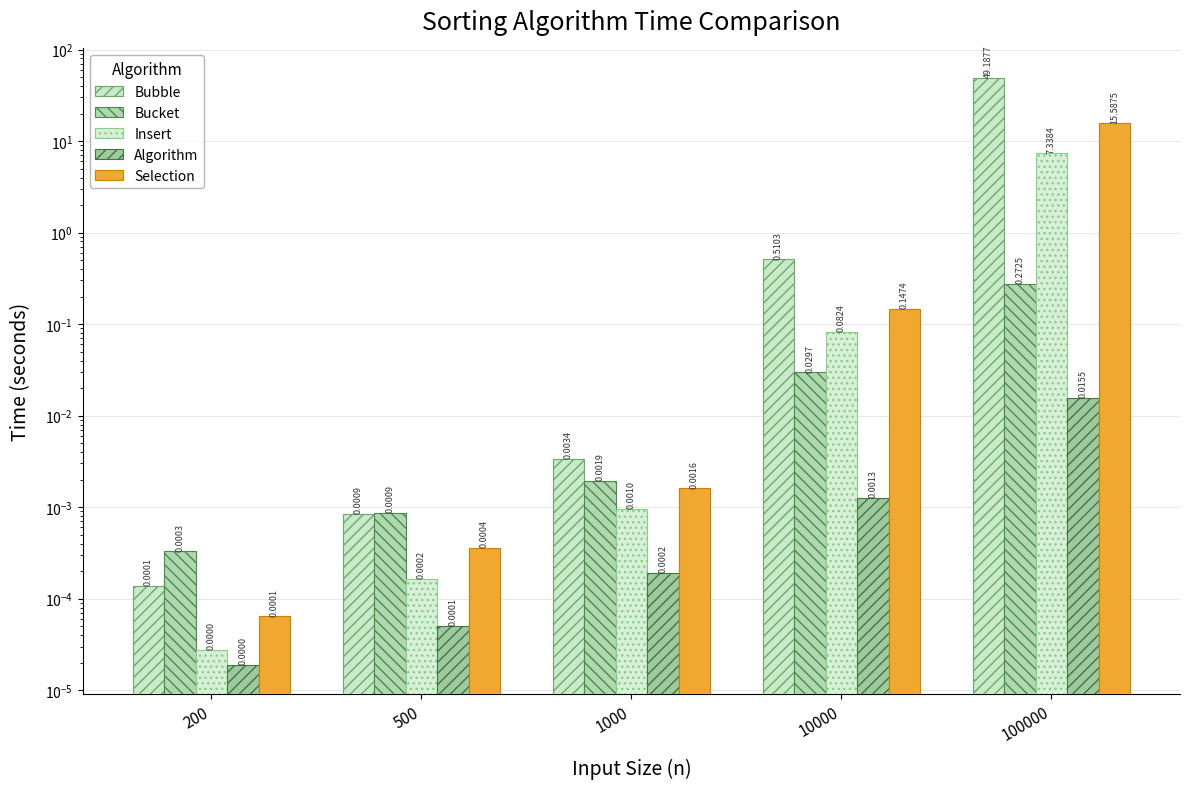

Does the chart contain any negative values?

No